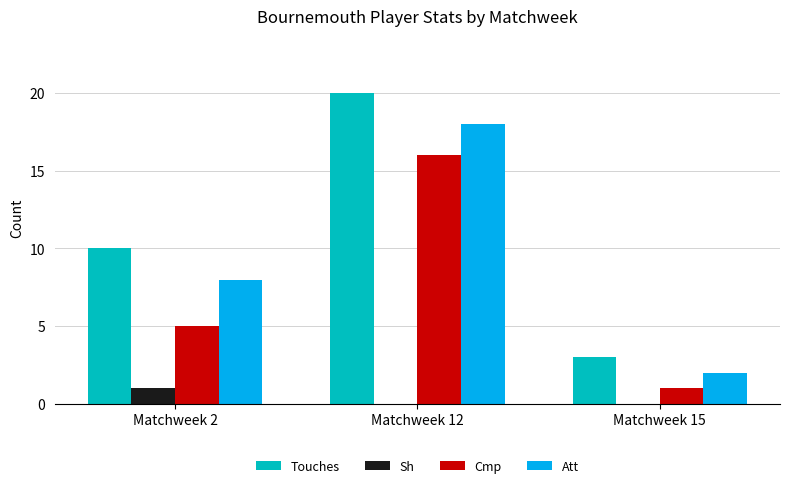

Count the number of categories in the chart.

3